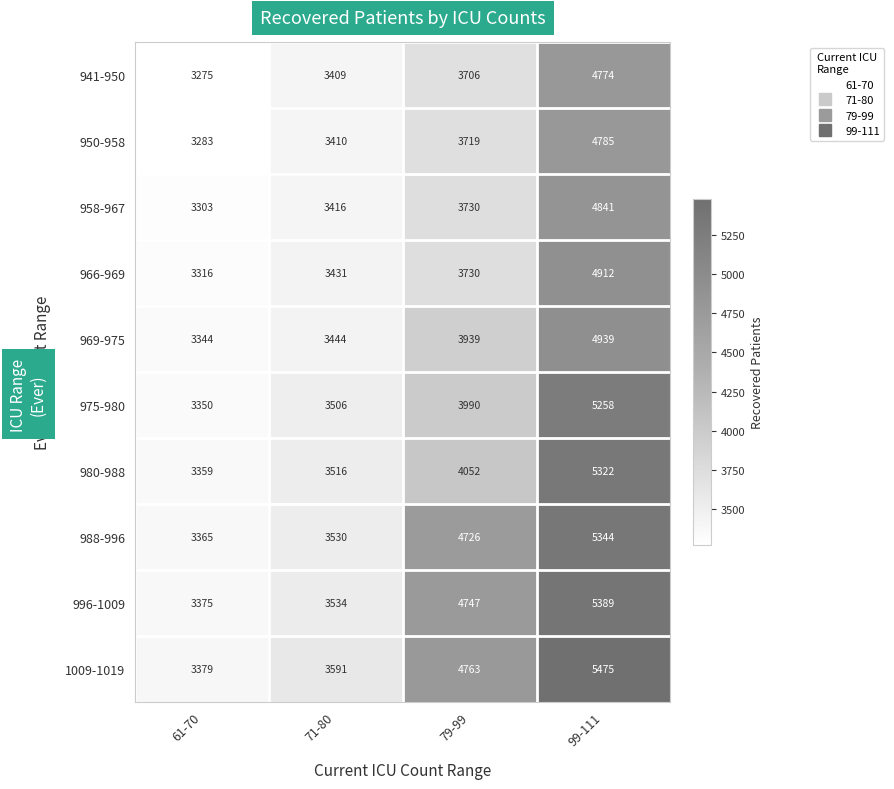

At which label is 950-958 closest to 4034?

79-99